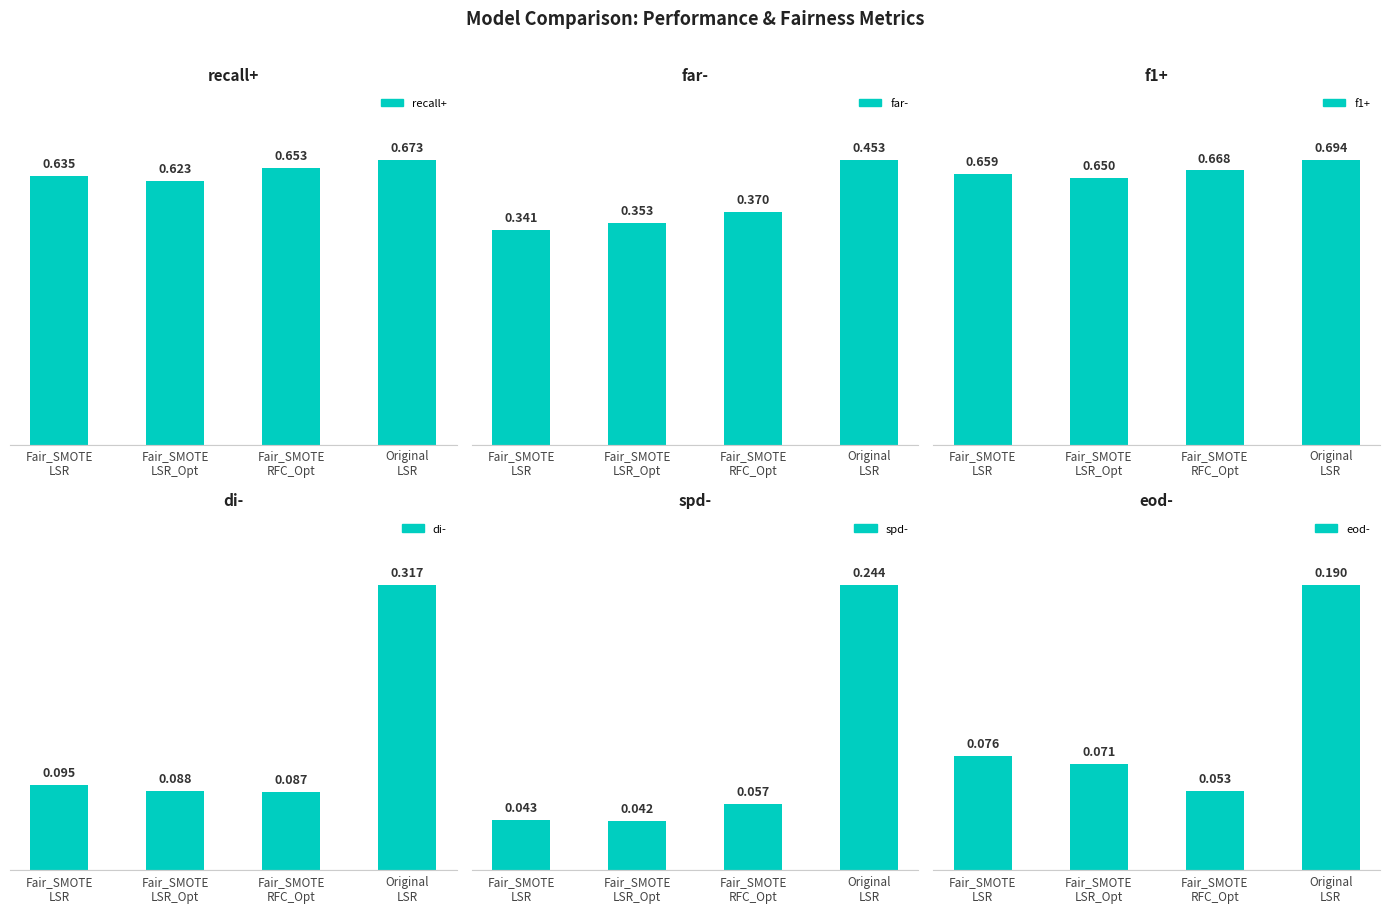

At which category is the sum across all series the highest?

Original
LSR